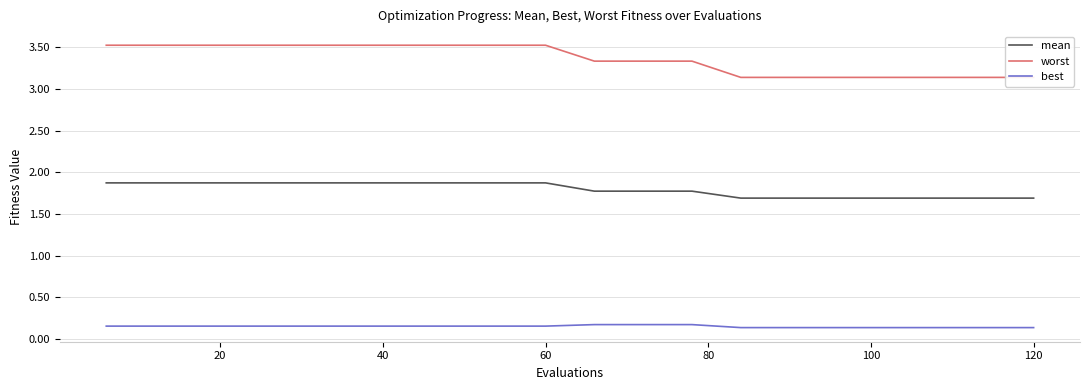

How many lines are shown in the chart?

3